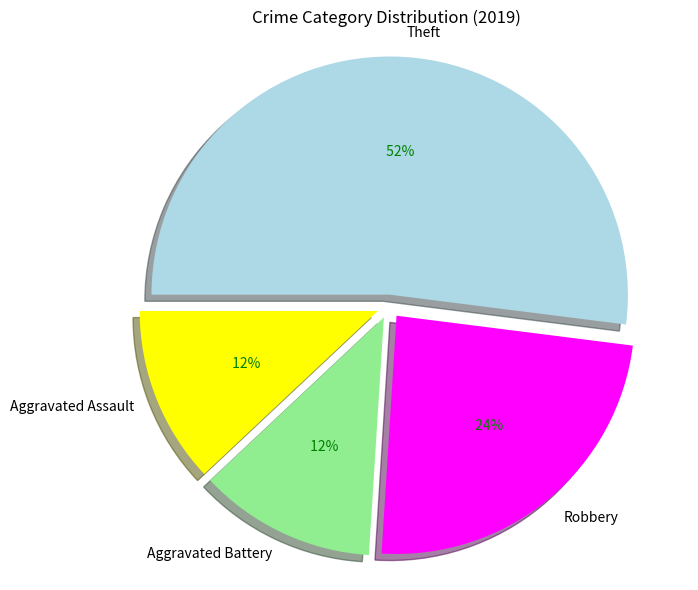

Count the number of slices in the pie.

4